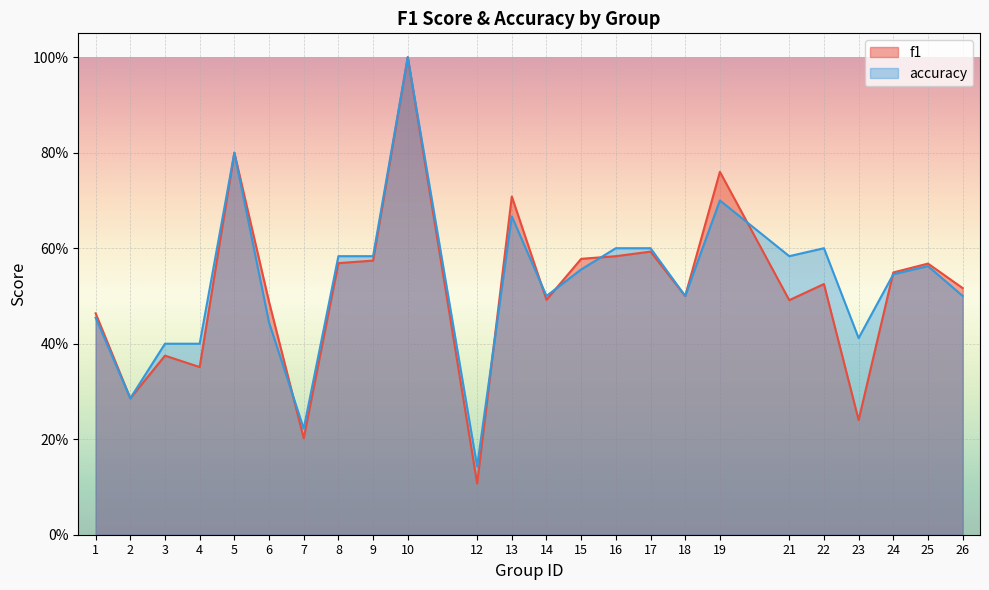

In accuracy, how many points are higher than both neighbors (excluding endpoints)?

6